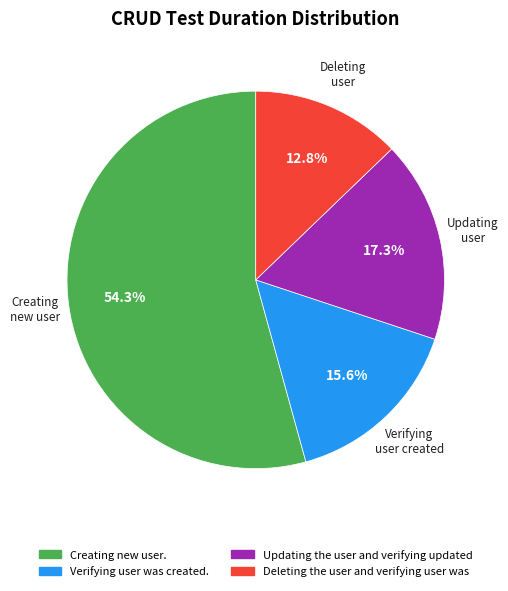

What is the smallest slice in the pie chart?

Deleting the user and verifying user was